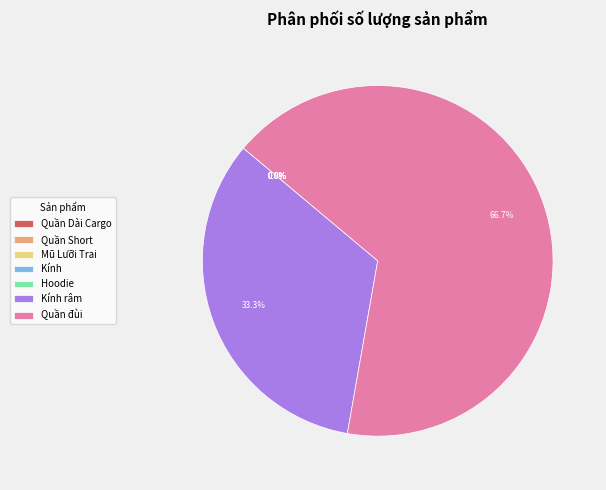

What is the largest slice in the pie chart?

Quần đùi